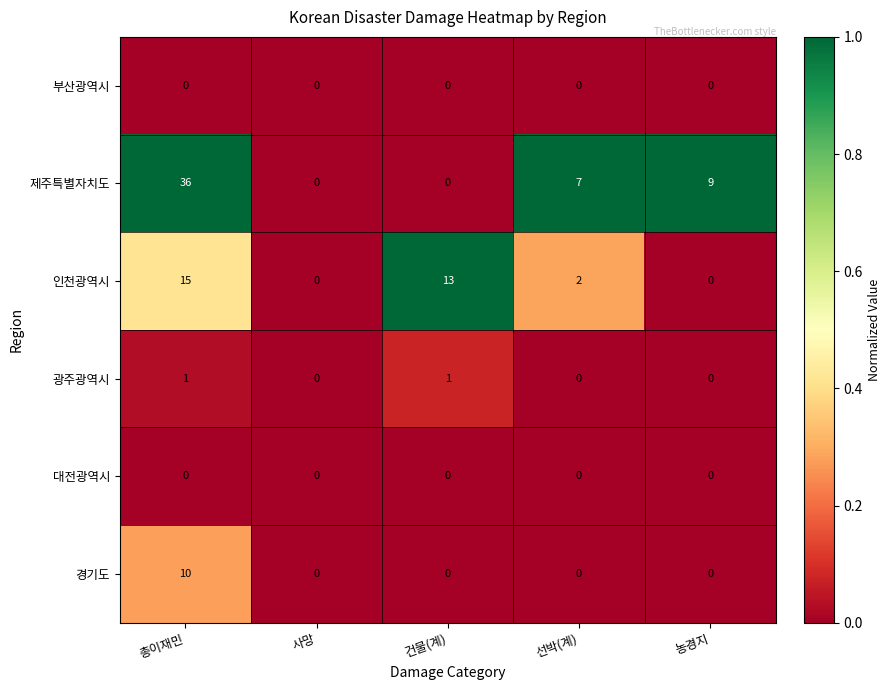

Reading left to right, extract all data points from this chart.

부산광역시: 0	0	0	0	0
제주특별자치도: 36	0	0	7	9
인천광역시: 15	0	13	2	0
광주광역시: 1	0	1	0	0
대전광역시: 0	0	0	0	0
경기도: 10	0	0	0	0